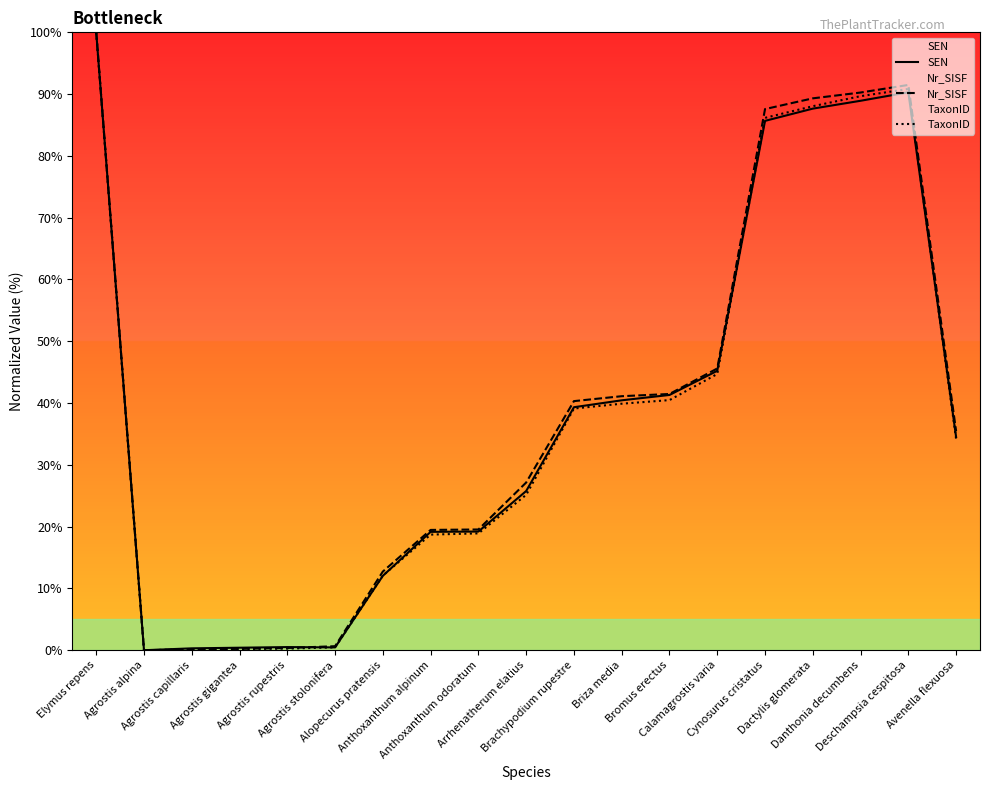

At which category is the sum across all series the highest?

Elymus repens